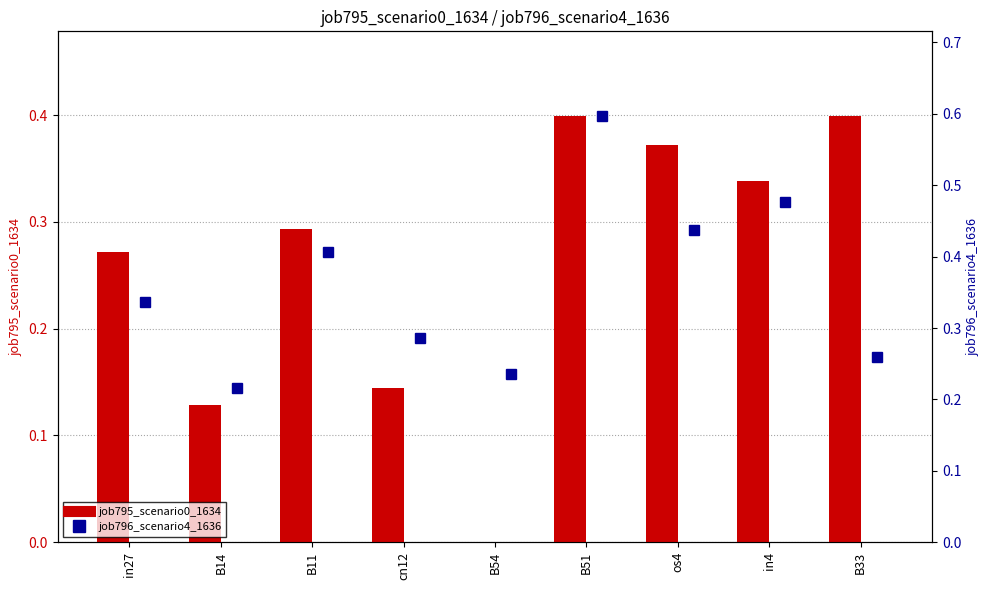

List the labels in order of job795_scenario0_1634 value, smallest first.

B54, B14, cn12, in27, B11, in4, os4, B51, B33